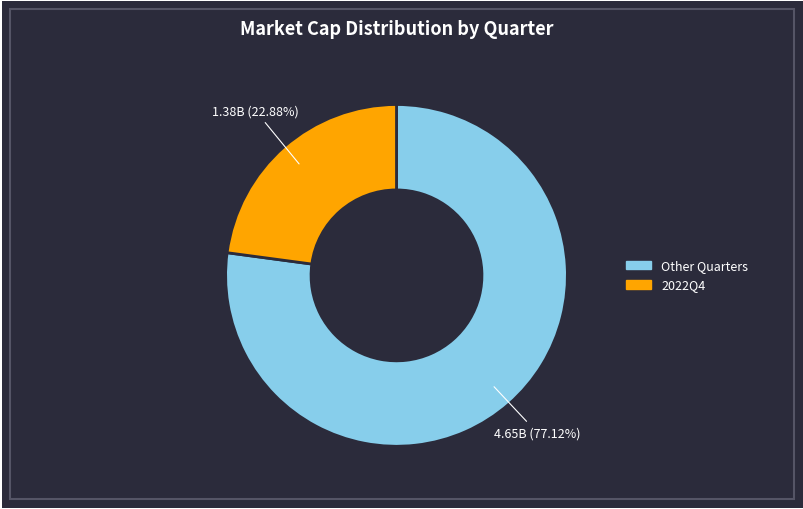

Is there a majority slice in this chart?

Yes